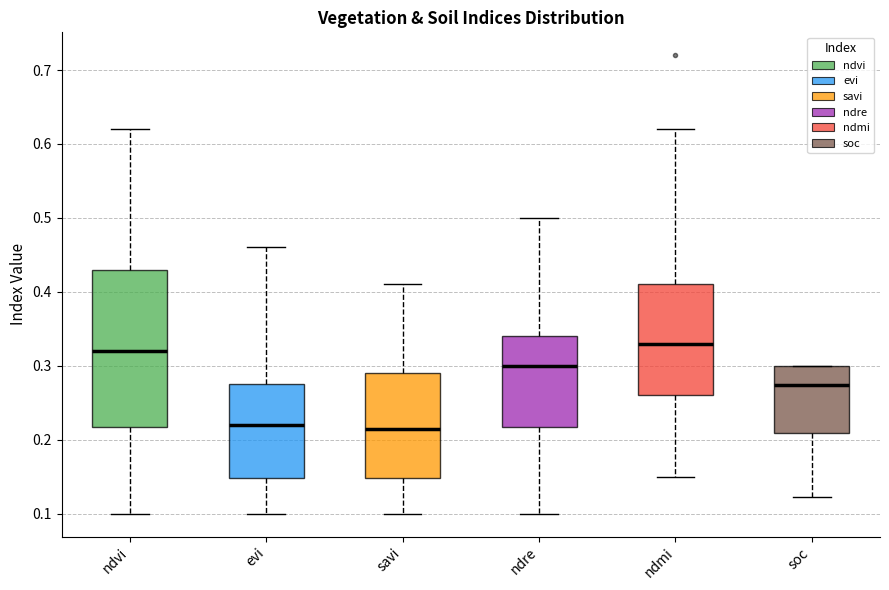

Which box is the tallest, from its lower edge to its upper edge?

ndvi